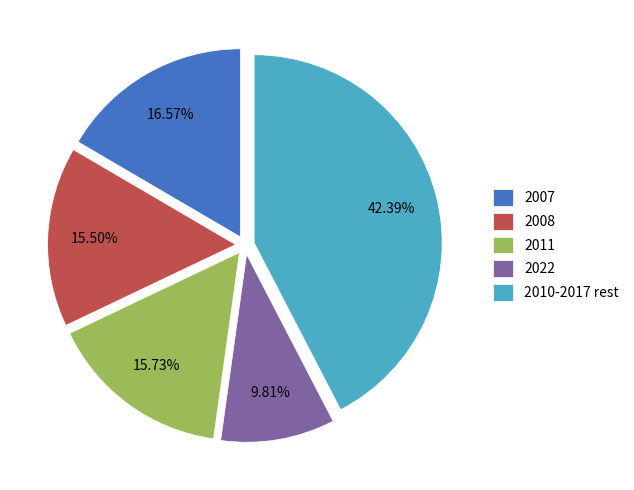

Combined, do 2007 and 2022 account for over 50%?

No